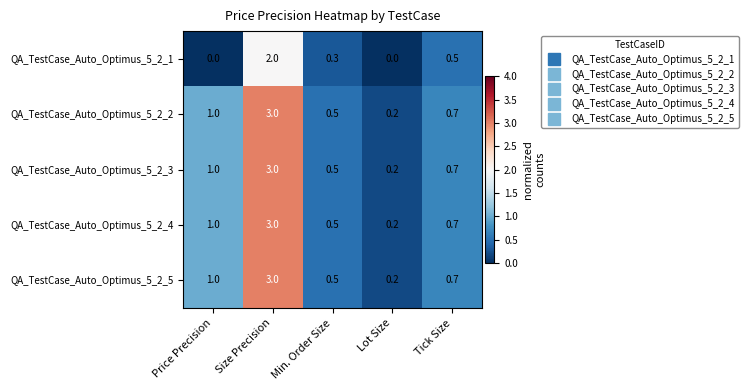

What is the highest value of the QA_TestCase_Auto_Optimus_5_2_4 series?

3.0